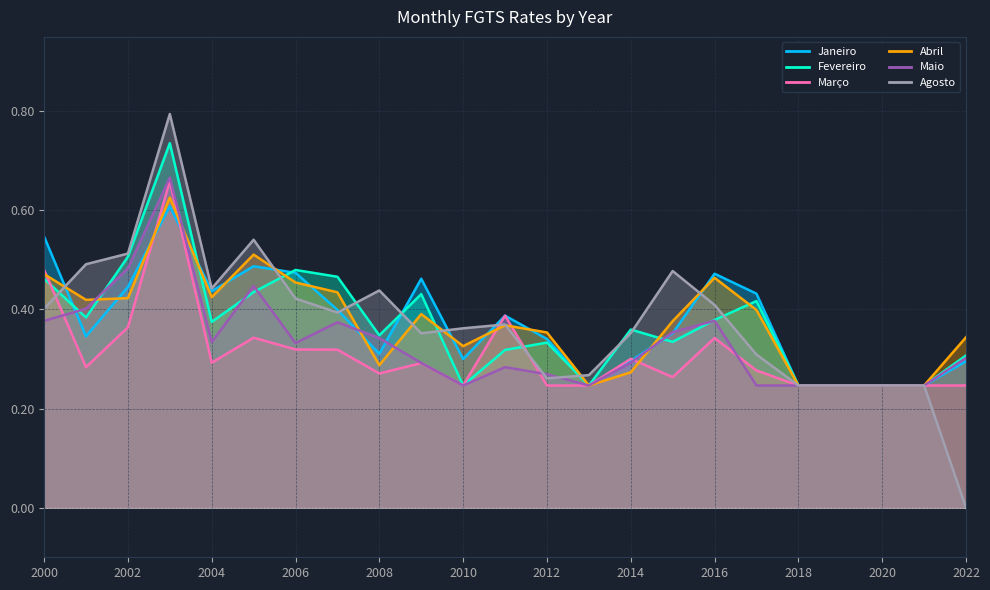

Reading left to right, extract all data points from this chart.

Janeiro: 2000=0.5	2001=0.3	2002=0.4	2003=0.6	2004=0.4	2005=0.5	2006=0.5	2007=0.4	2008=0.3	2009=0.5	2010=0.3	2011=0.4	2012=0.3	2013=0.2	2014=0.3	2015=0.4	2016=0.5	2017=0.4	2018=0.2	2019=0.2	2020=0.2	2021=0.2	2022=0.3
Fevereiro: 2000=0.5	2001=0.4	2002=0.5	2003=0.7	2004=0.4	2005=0.4	2006=0.5	2007=0.5	2008=0.3	2009=0.4	2010=0.2	2011=0.3	2012=0.3	2013=0.2	2014=0.4	2015=0.3	2016=0.4	2017=0.4	2018=0.2	2019=0.2	2020=0.2	2021=0.2	2022=0.3
Março: 2000=0.5	2001=0.3	2002=0.4	2003=0.7	2004=0.3	2005=0.3	2006=0.3	2007=0.3	2008=0.3	2009=0.3	2010=0.2	2011=0.4	2012=0.2	2013=0.2	2014=0.3	2015=0.3	2016=0.3	2017=0.3	2018=0.2	2019=0.2	2020=0.2	2021=0.2	2022=0.2
Abril: 2000=0.5	2001=0.4	2002=0.4	2003=0.6	2004=0.4	2005=0.5	2006=0.5	2007=0.4	2008=0.3	2009=0.4	2010=0.3	2011=0.4	2012=0.4	2013=0.2	2014=0.3	2015=0.4	2016=0.5	2017=0.4	2018=0.2	2019=0.2	2020=0.2	2021=0.2	2022=0.3
Maio: 2000=0.4	2001=0.4	2002=0.5	2003=0.7	2004=0.3	2005=0.4	2006=0.3	2007=0.4	2008=0.3	2009=0.3	2010=0.2	2011=0.3	2012=0.3	2013=0.2	2014=0.3	2015=0.4	2016=0.4	2017=0.2	2018=0.2	2019=0.2	2020=0.2	2021=0.2	2022=0.3
Agosto: 2000=0.4	2001=0.5	2002=0.5	2003=0.8	2004=0.4	2005=0.5	2006=0.4	2007=0.4	2008=0.4	2009=0.4	2010=0.4	2011=0.4	2012=0.3	2013=0.3	2014=0.4	2015=0.5	2016=0.4	2017=0.3	2018=0.2	2019=0.2	2020=0.2	2021=0.2	2022=0.0